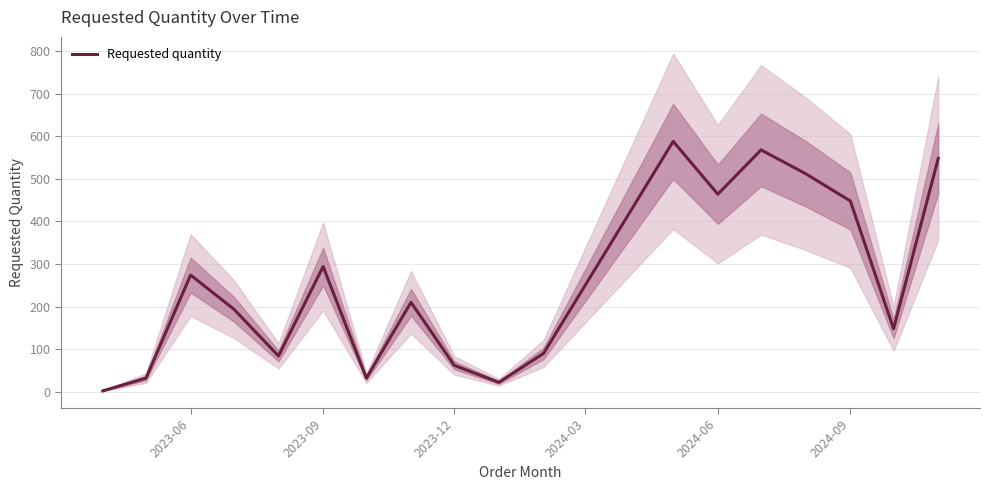

What is the greatest value displayed?

588